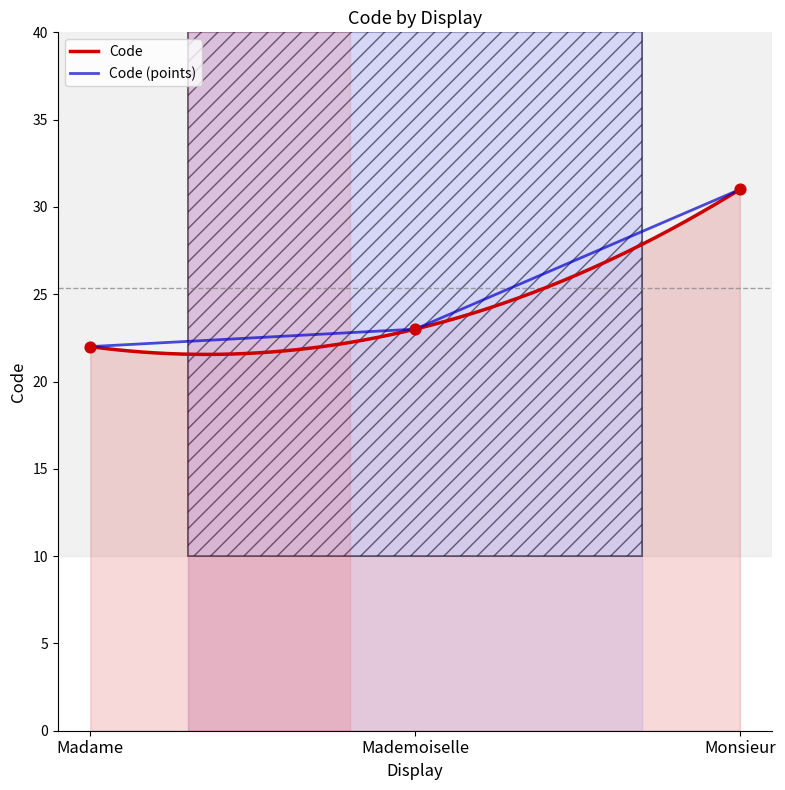

Which has a higher value, Monsieur or Mademoiselle?

Monsieur